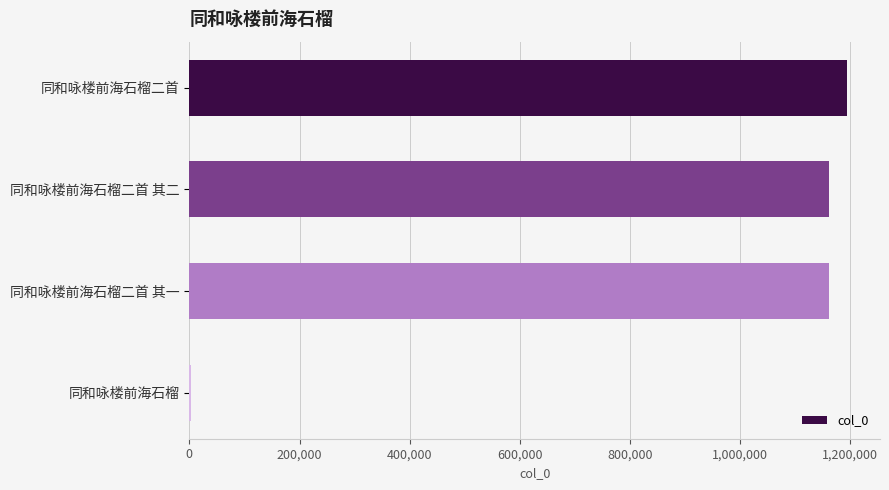

What is the sum of all values?

3518969